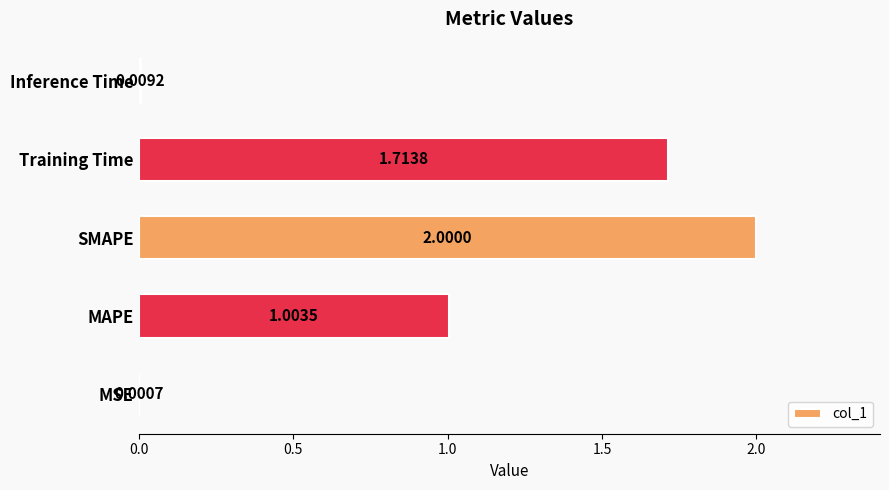

What is the sum of the values at SMAPE and Training Time?

3.7